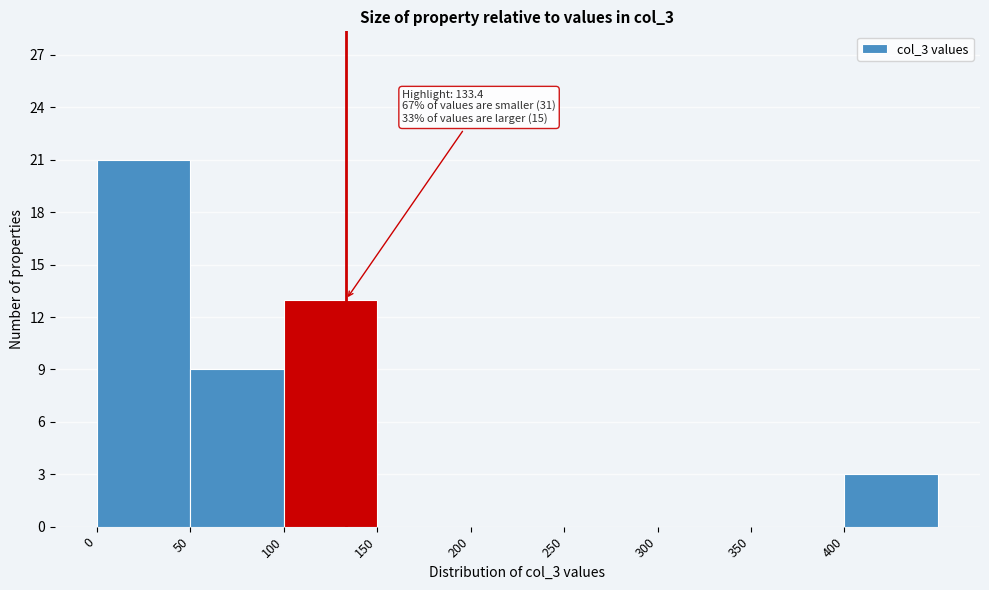

Which range on the x-axis has the tallest bar?

0 to 50